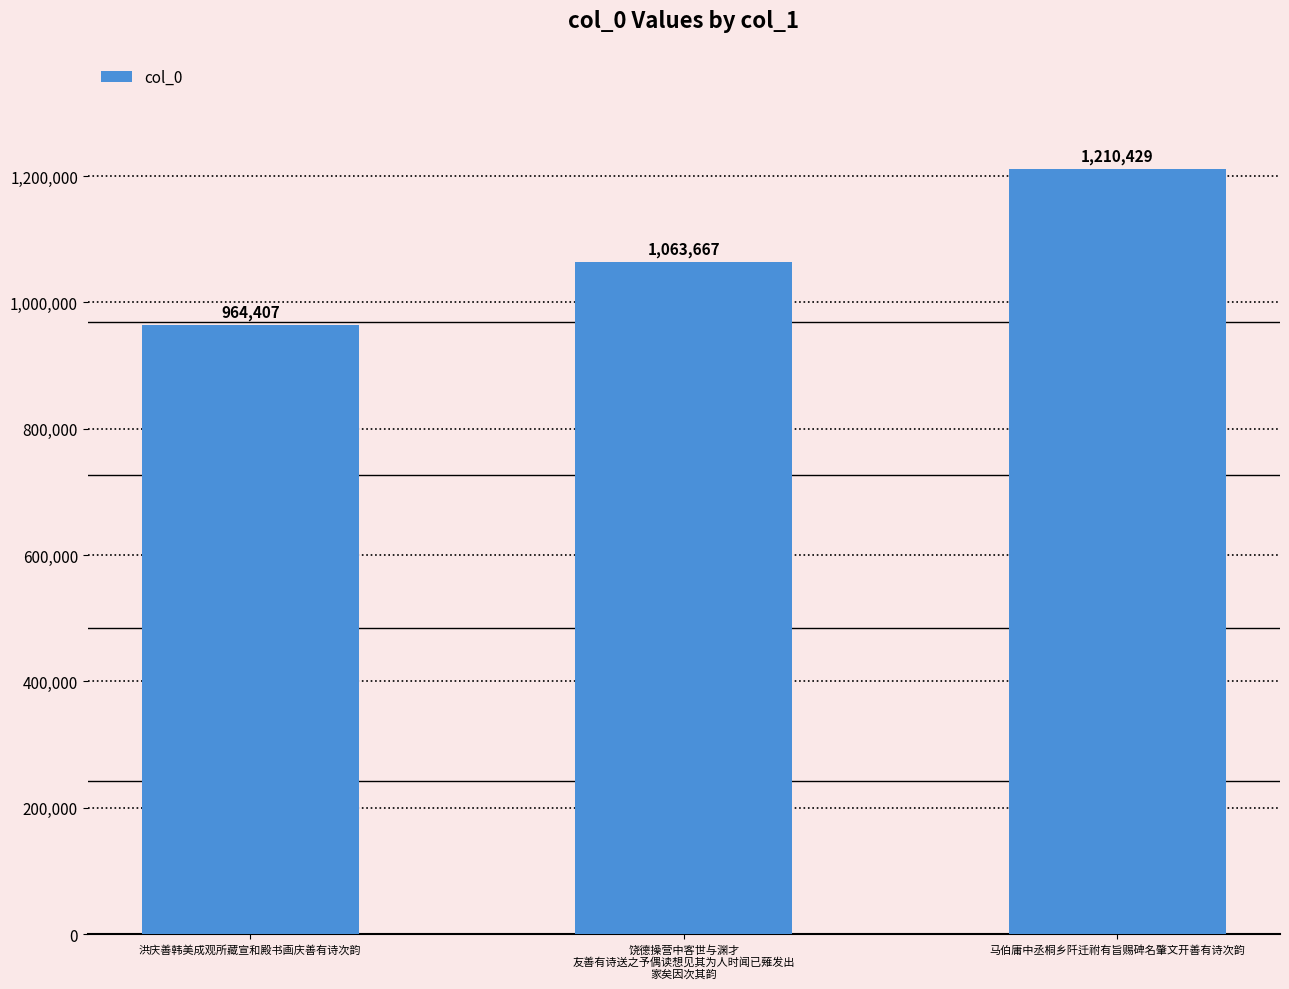

Which has a higher value, 马伯庸中丞桐乡阡迁祔有旨赐碑名肇文开善有诗次韵 or 饶德操营中客世与渊才
友善有诗送之予偶读想见其为人时闻已薙发出
家矣因次其韵?

马伯庸中丞桐乡阡迁祔有旨赐碑名肇文开善有诗次韵